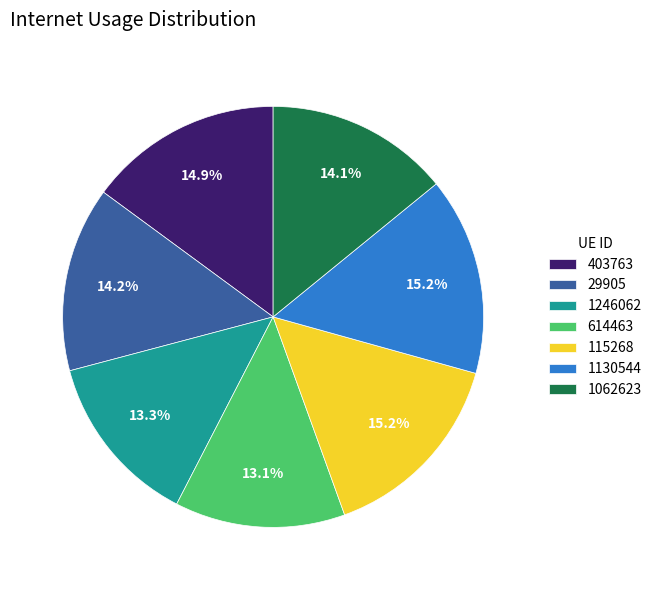

How many slices are in this pie chart?

7